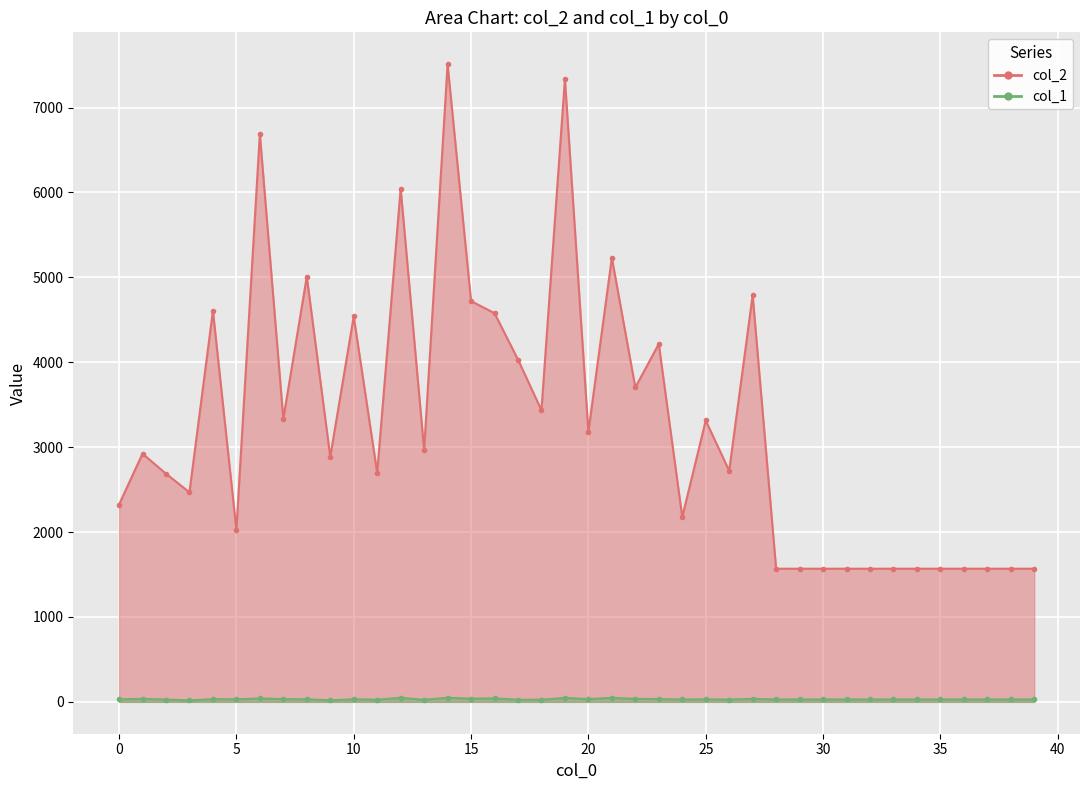

True or false: col_1 and col_2 cross at least once.

False